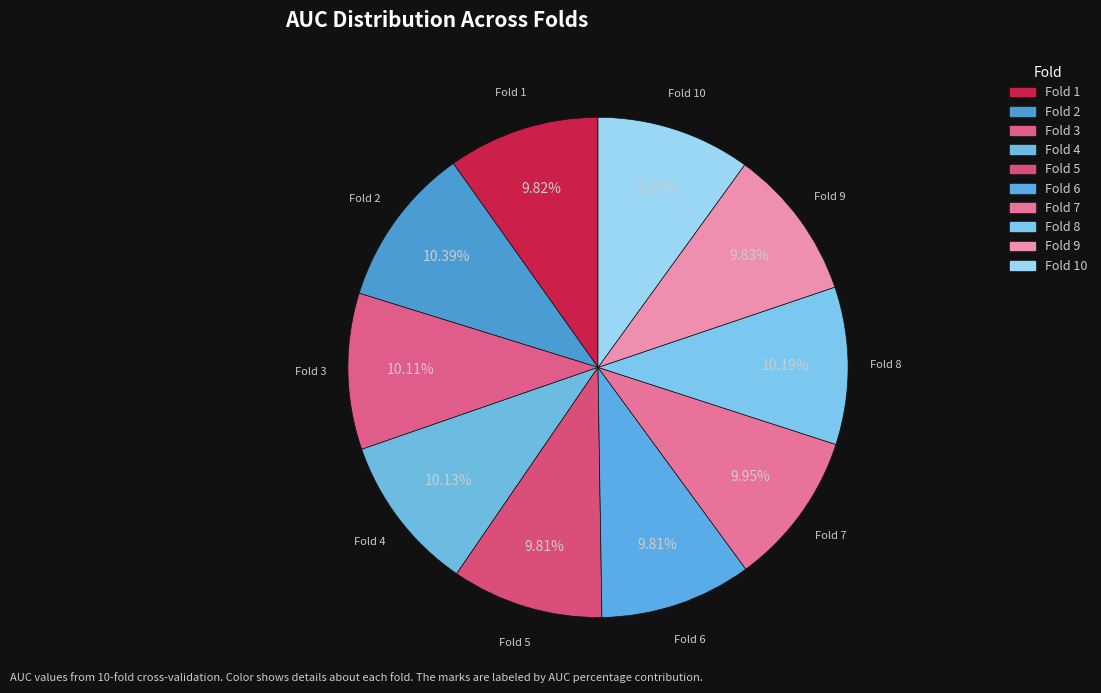

The Fold 10 slice represents 18% of the pie. True or false?

False